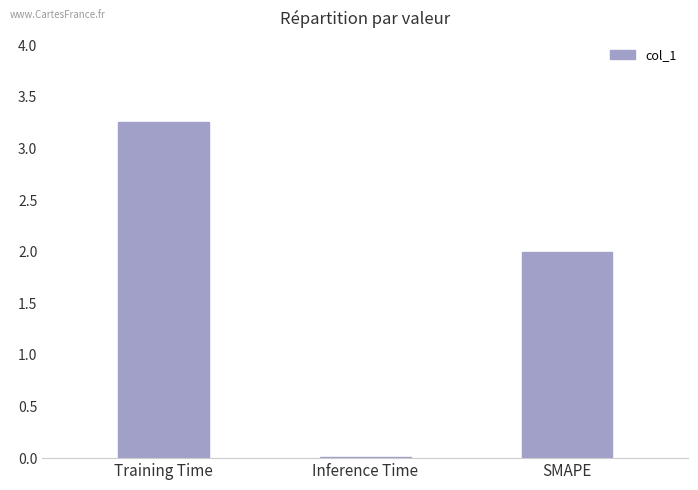

At which category does the chart reach its peak across all series?

Training Time